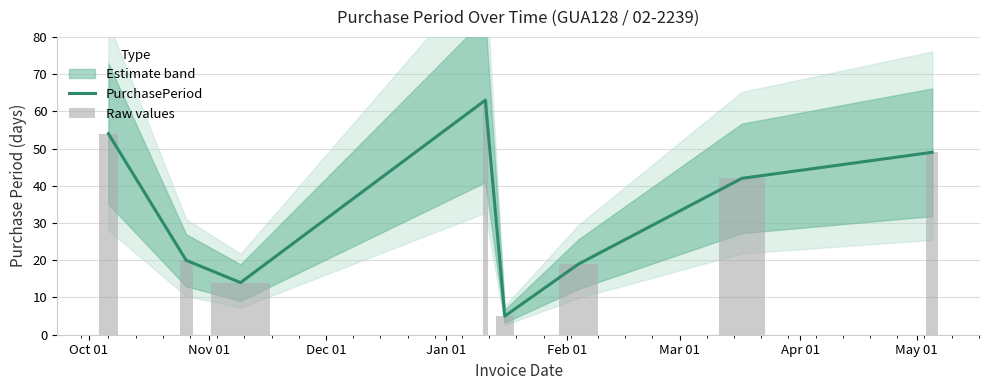

Rank the categories by value from lowest to highest.

Feb 01, Dec 01, Mar 01, Nov 01, Apr 01, May 01, Oct 01, Jan 01